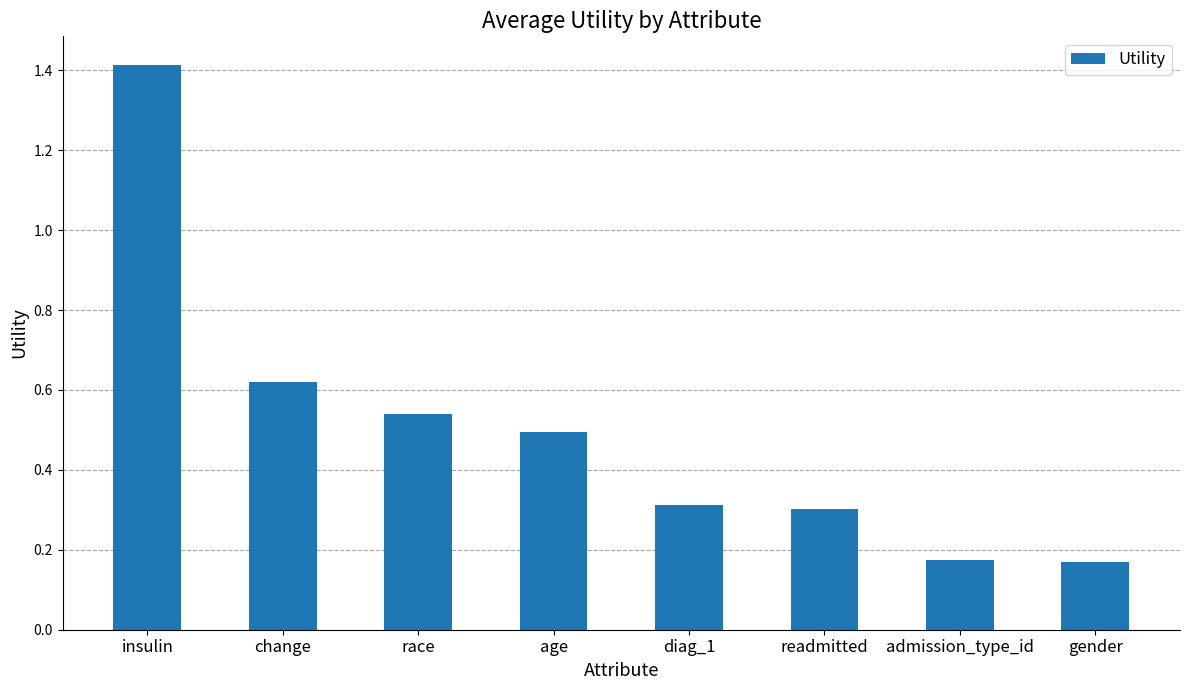

What is the approximate value at insulin?

1.4